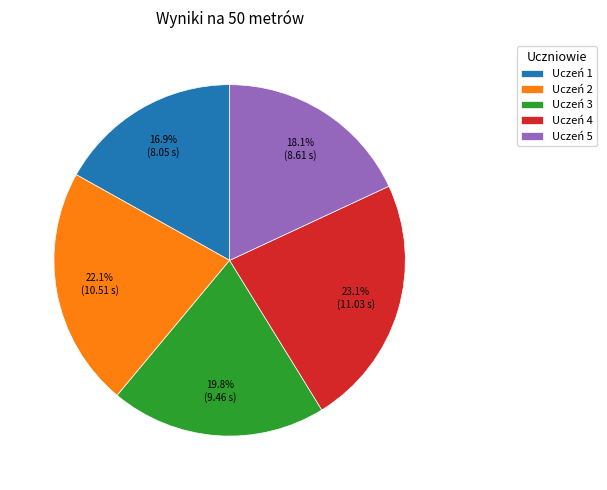

Which has a higher value, Uczeń 3 or Uczeń 2?

Uczeń 2